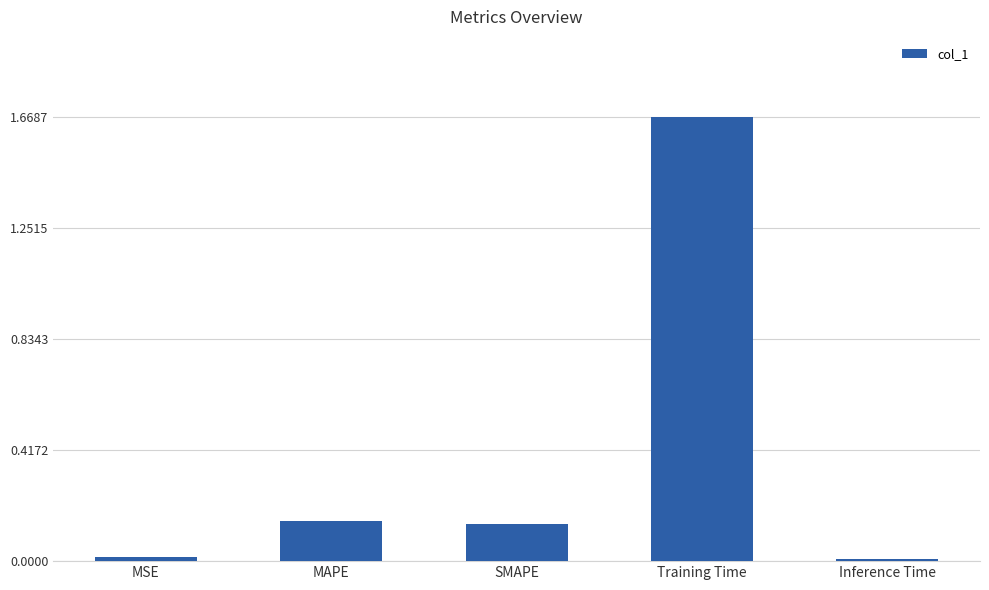

Are the bars horizontal?

No